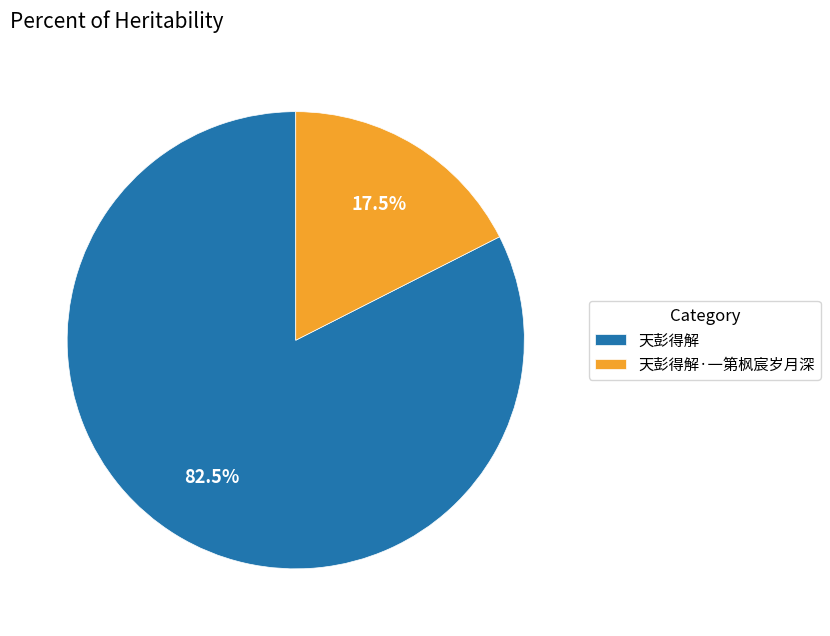

What portion of the pie excludes 天彭得解·一第枫宸岁月深?

82.5%